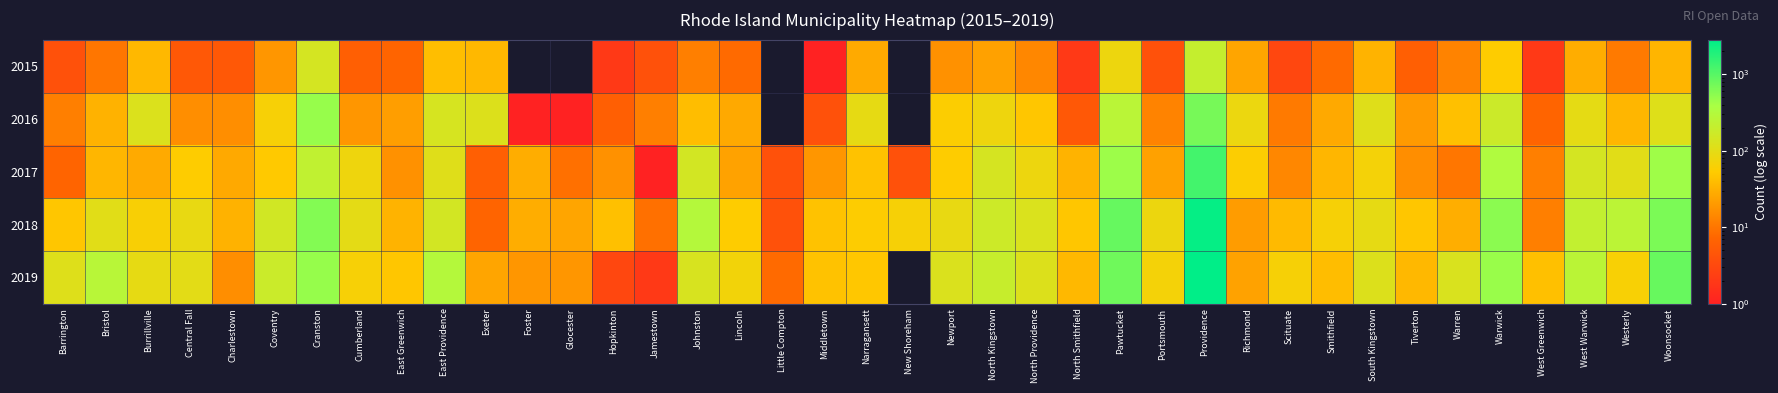

Which series has the largest total across all categories?

2019